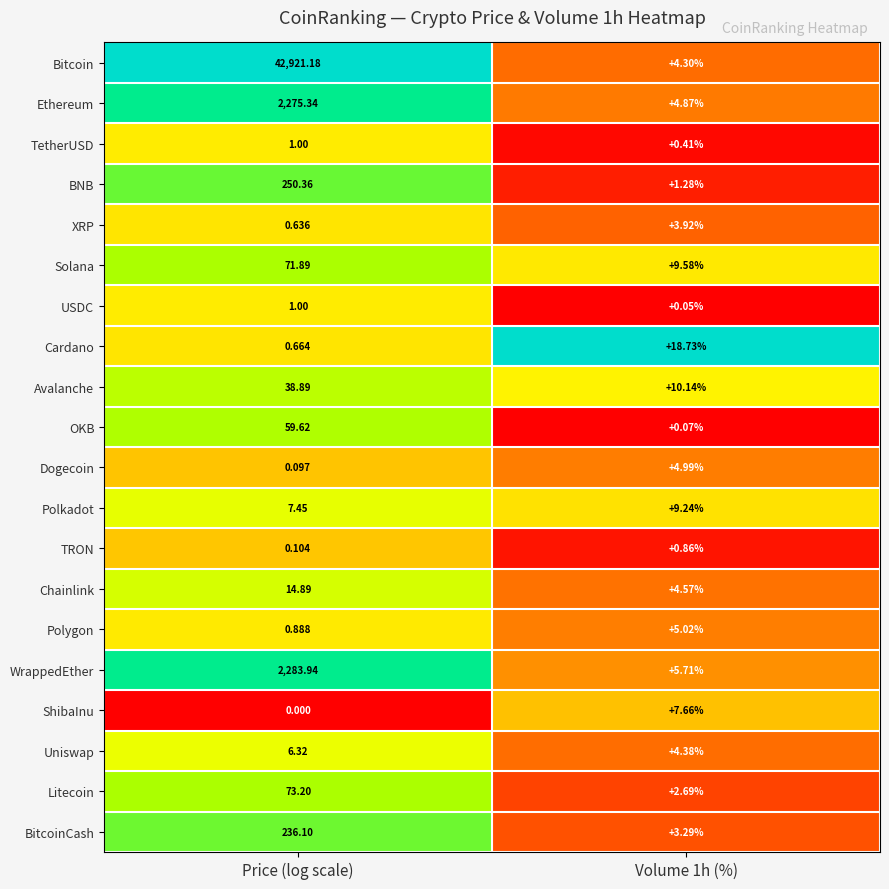

Which category has the lowest value across all series?

Price (log scale)